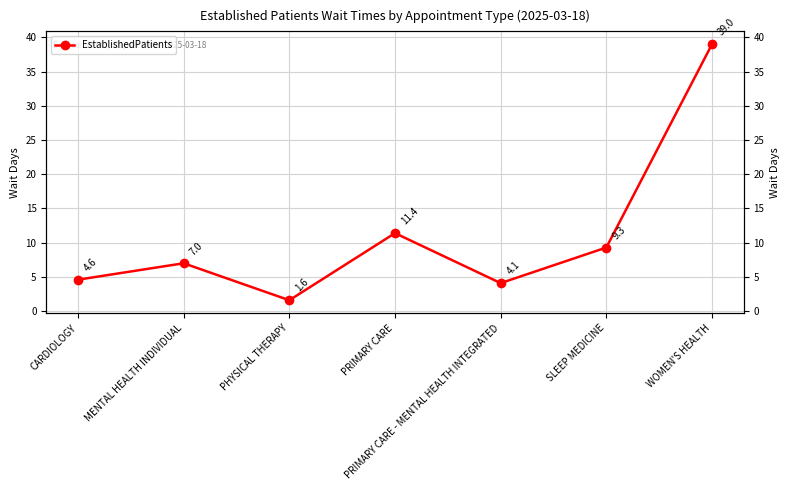

Is this an area chart (filled region under the line)?

No